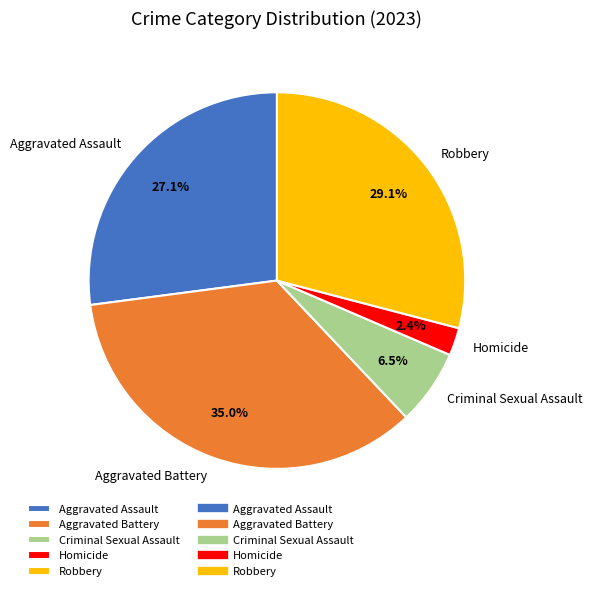

The Robbery slice represents 29% of the pie. True or false?

True